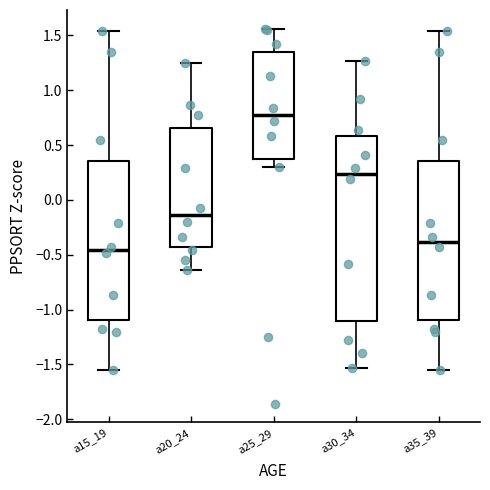

Where is the upper edge of the box for a15_19 on the y-axis? The values are not printed on the chart, so give them approximately, as read against the axis.

0.35